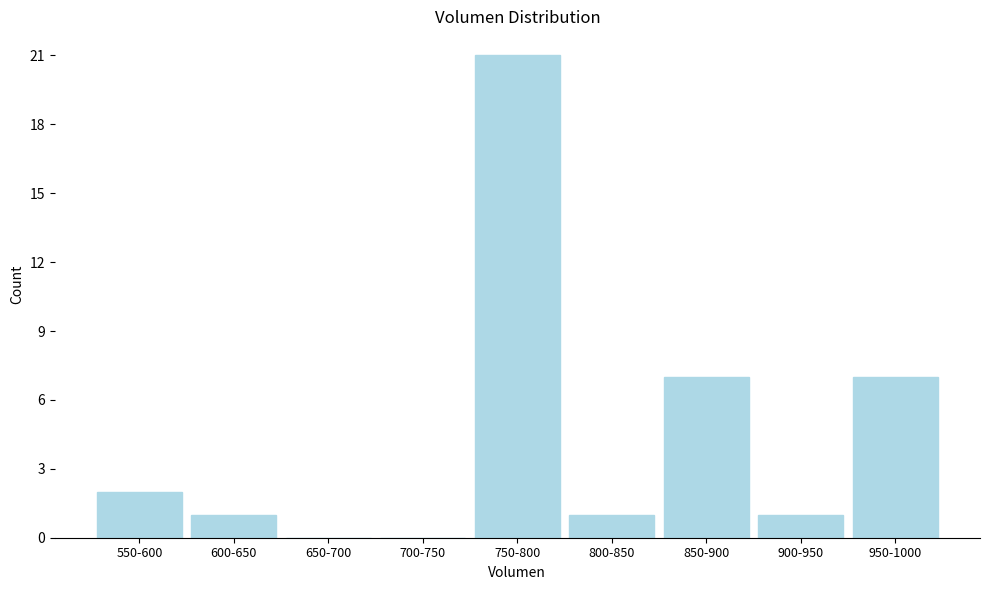

Reading left to right, extract all data points from this chart.

550-600=2	600-650=1	650-700=0	700-750=0	750-800=21	800-850=1	850-900=7	900-950=1	950-1000=7